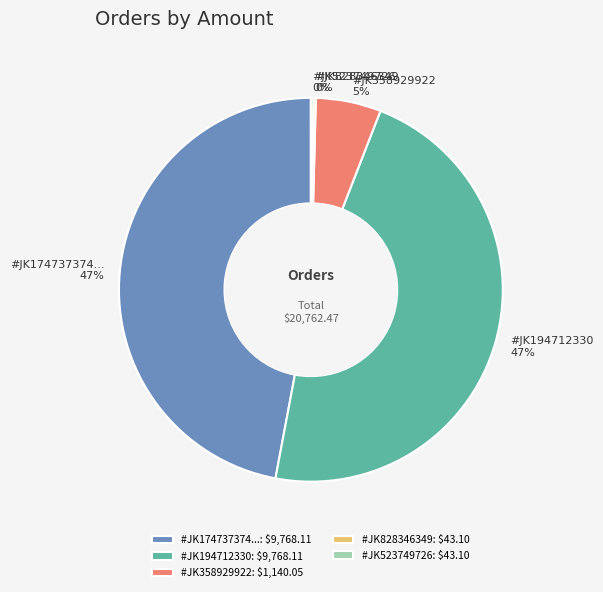

Does #JK194712330 account for over 50% of the chart?

No